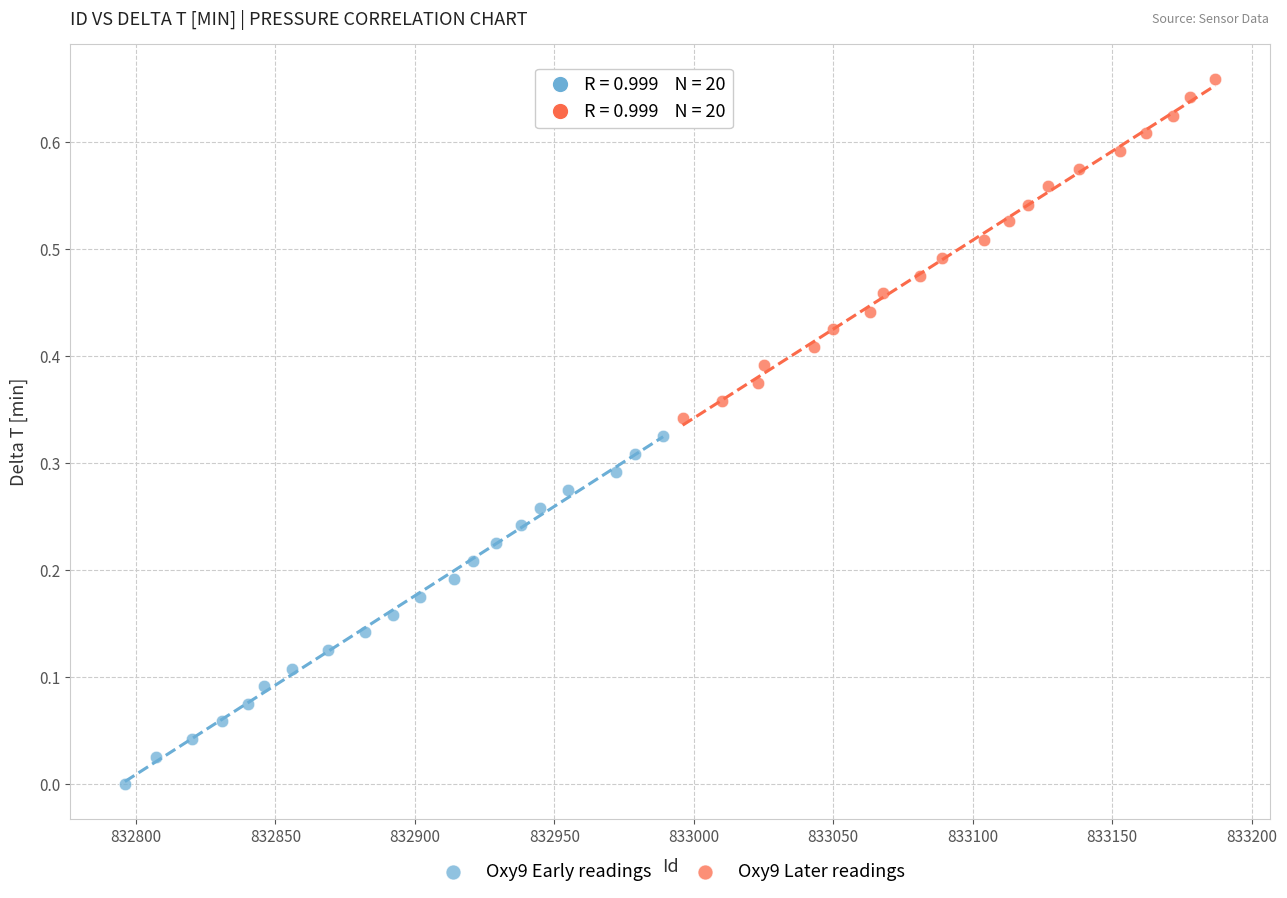

Which series contains the lowest Y value?

Oxy9 Early readings